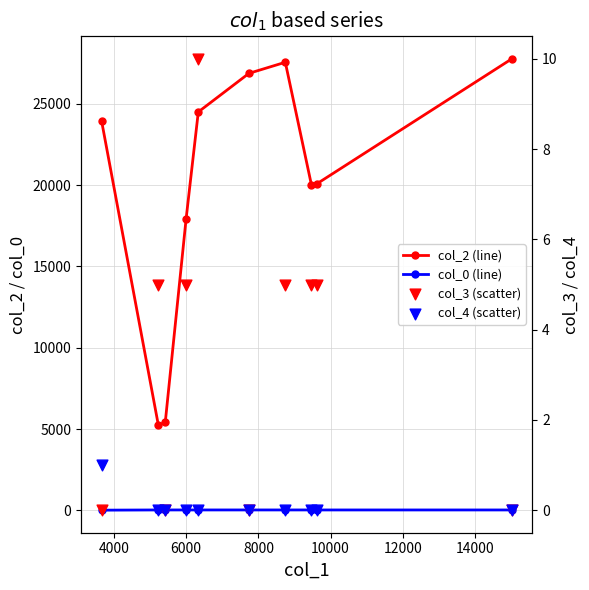

Is the value of col_4 (scatter) at 2000 greater than the value of col_2 (line) at 4000?

No